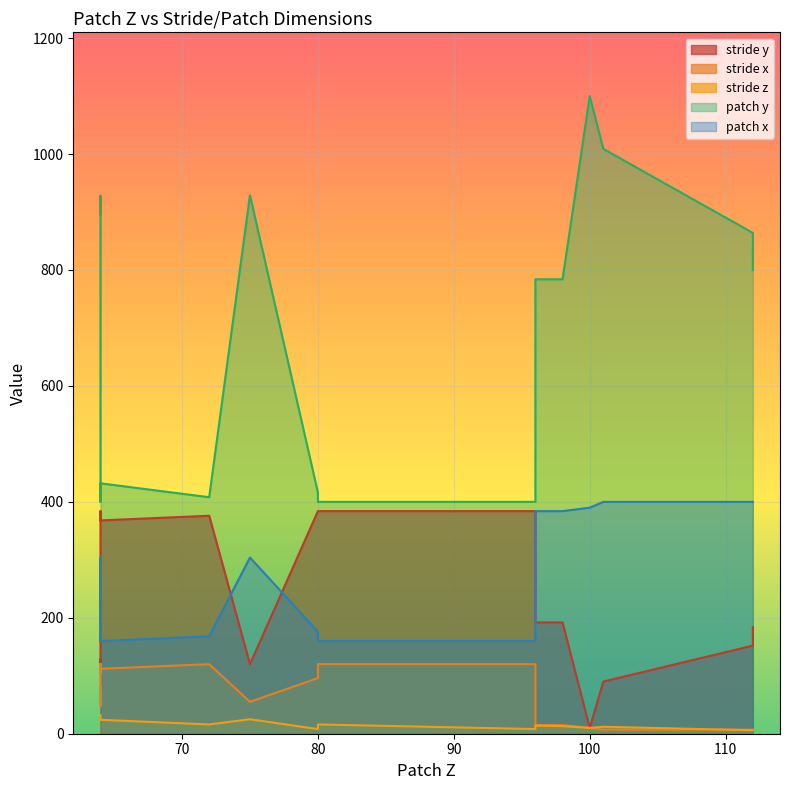

True or false: stride x and patch x intersect in this chart.

False